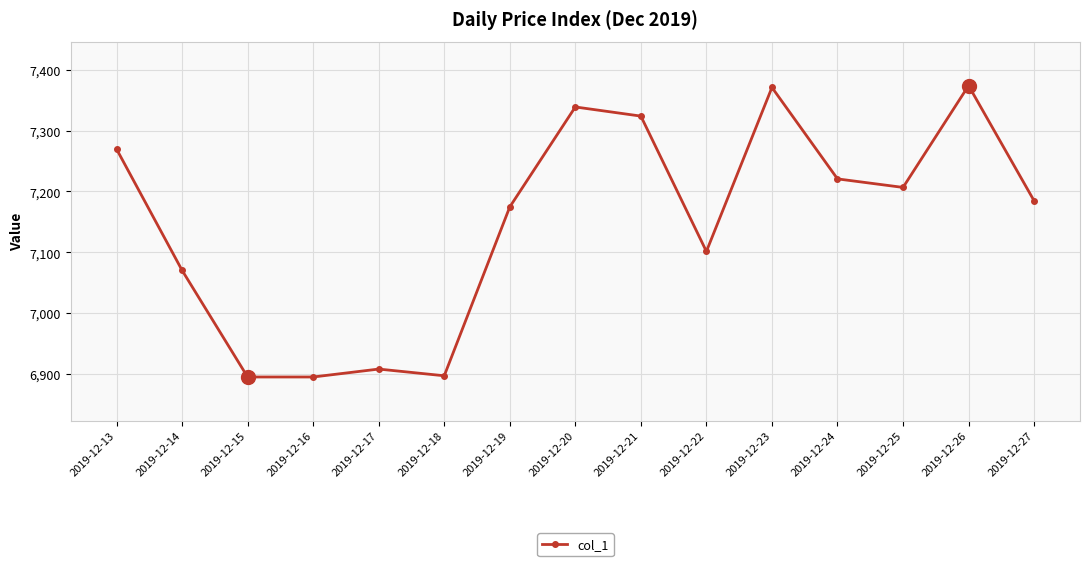

What is the difference between the values at 2019-12-16 and 2019-12-22?

206.0